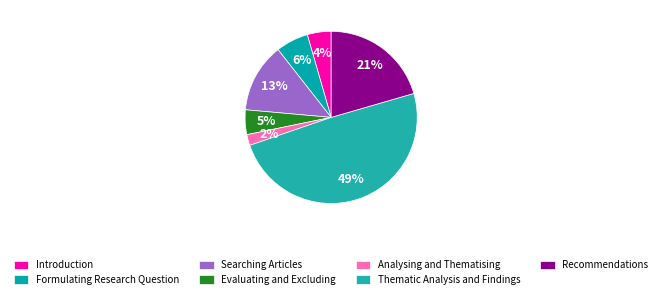

True or false: Introduction accounts for 1% of the total.

False